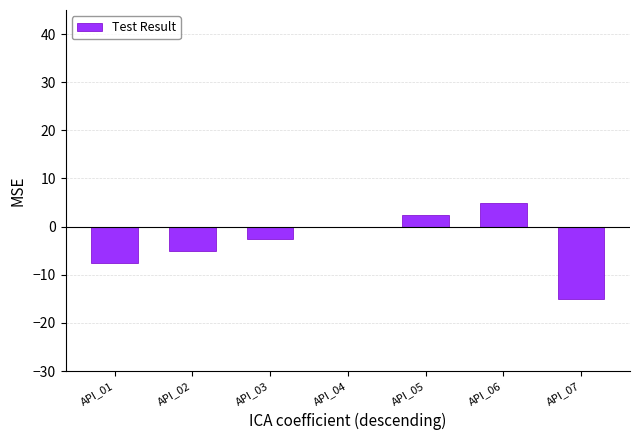

Count the number of categories in the chart.

7